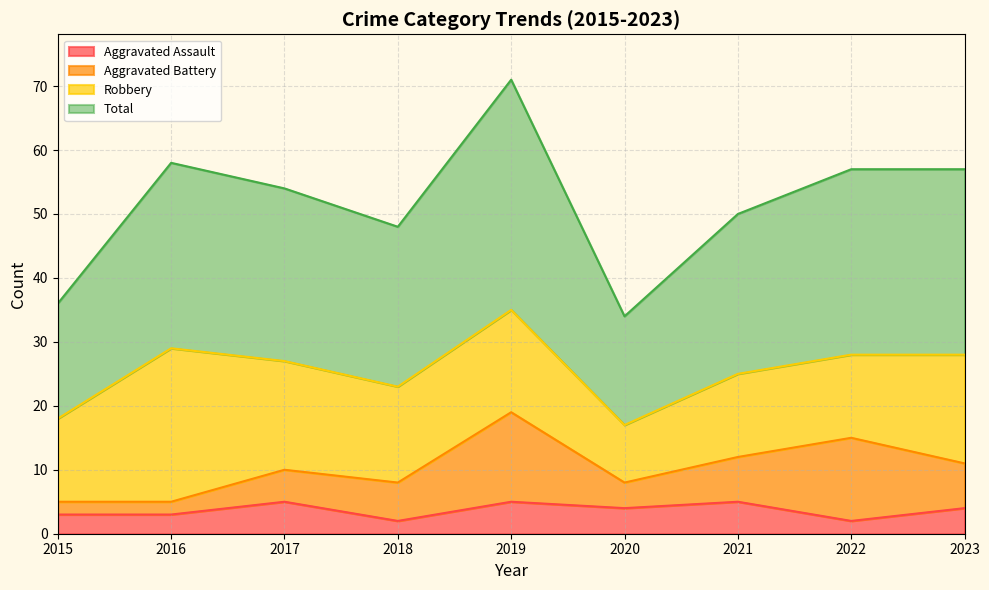

Is it true that Aggravated Assault equals 6 at 2020?

False